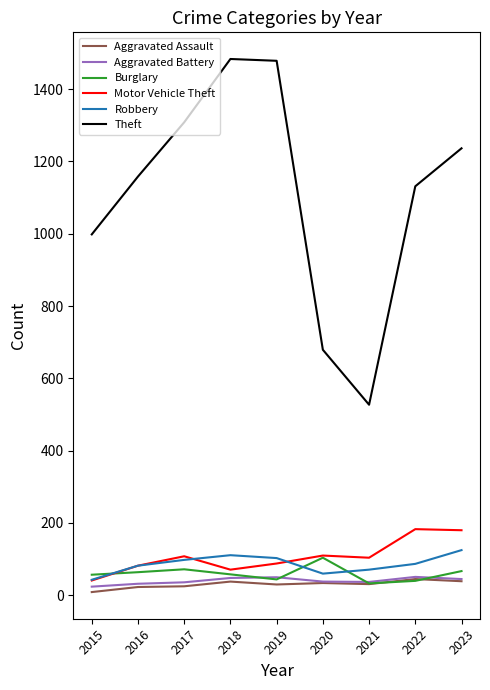

How many series are shown in this chart?

6